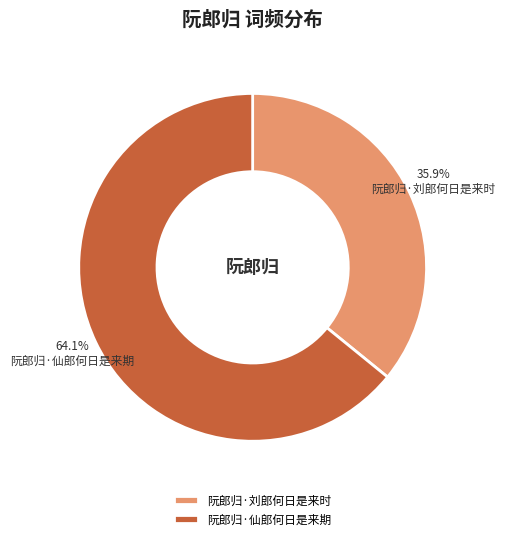

To the nearest percent, what is the combined percentage of 阮郎归·仙郎何日是来期 and 阮郎归·刘郎何日是来时?

100%